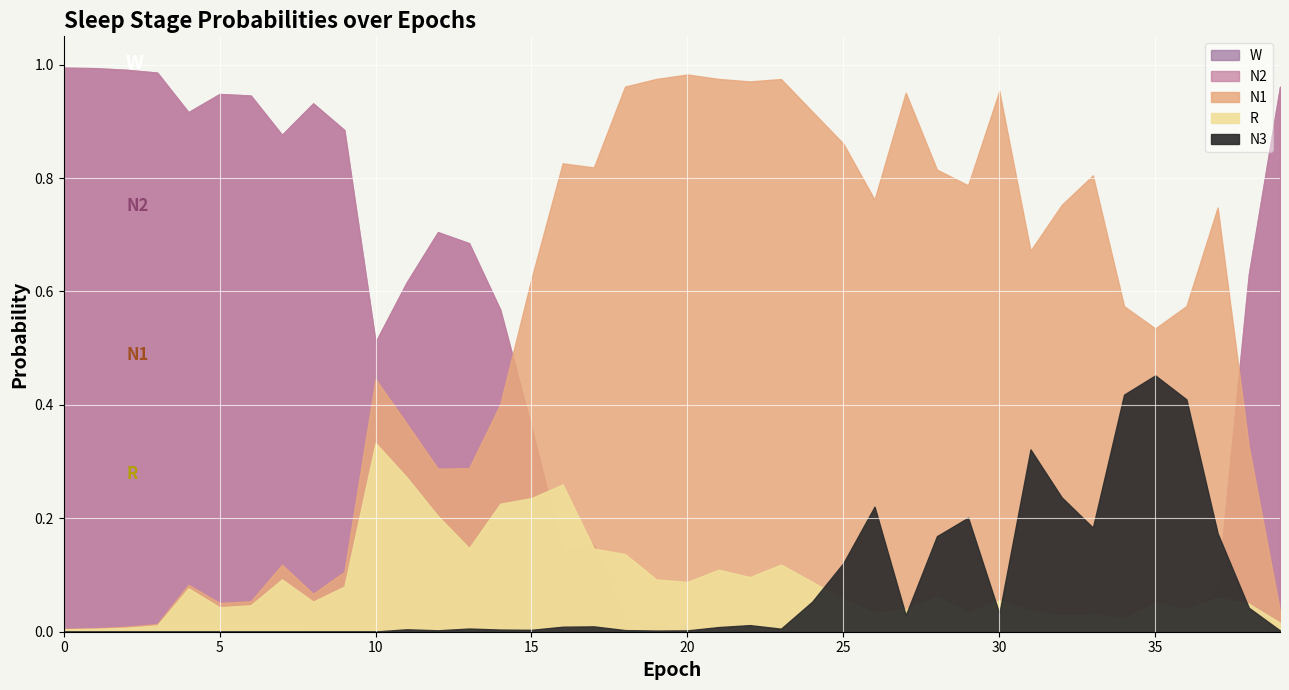

Rank the categories by N3 value from lowest to highest.

1, 0, 6, 2, 4, 3, 5, 7, 10, 8, 9, 19, 39, 20, 12, 18, 15, 14, 11, 23, 13, 21, 16, 17, 22, 27, 30, 38, 24, 25, 28, 37, 33, 29, 26, 32, 31, 36, 34, 35